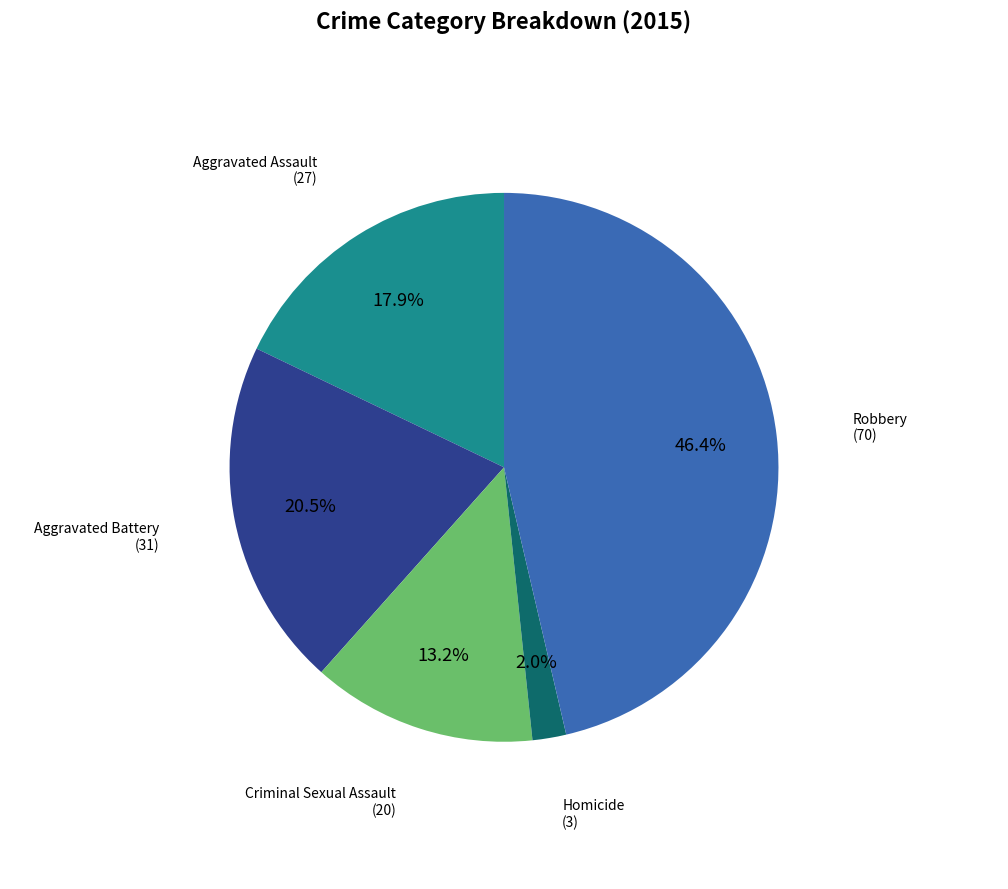

Is there any slice that represents more than half of the pie?

No